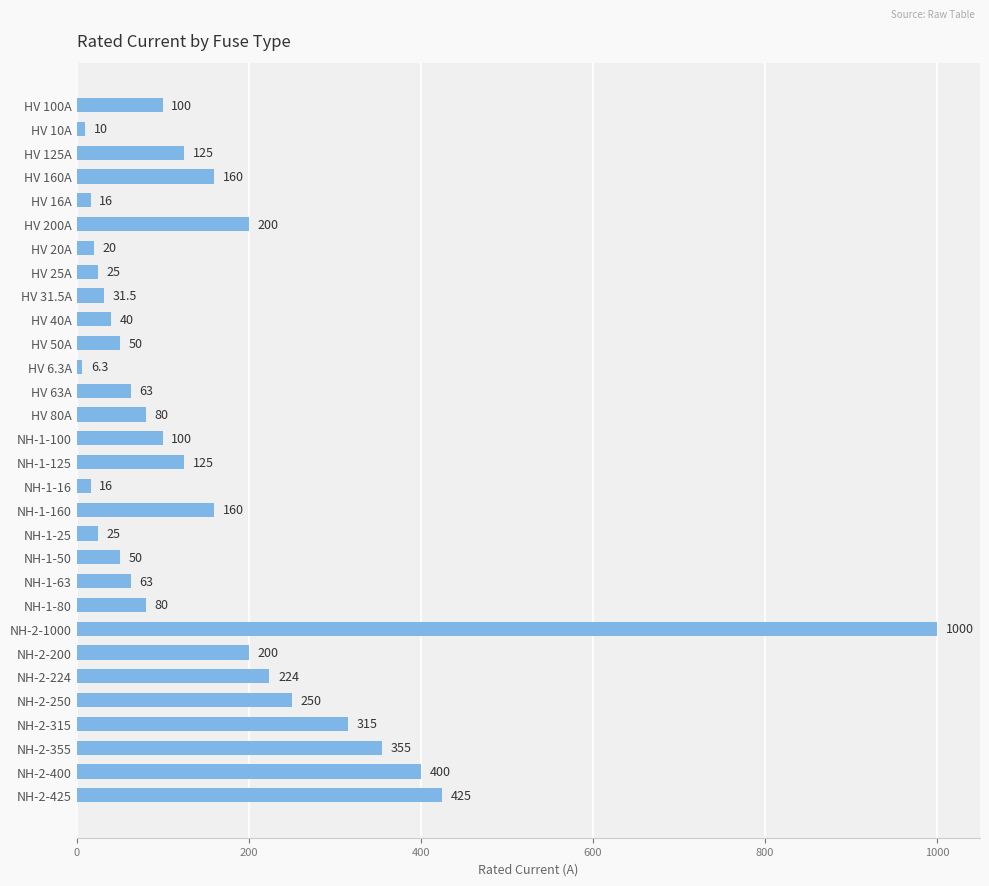

True or false: the data shows 224.0 at NH-2-224.

True